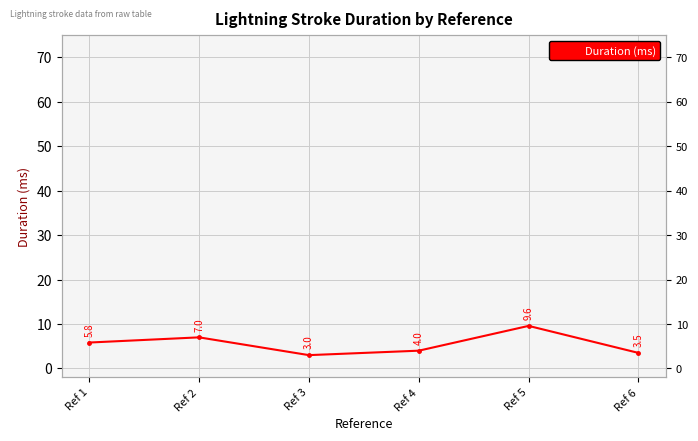

Between Ref 2 and Ref 3, which is larger?

Ref 2